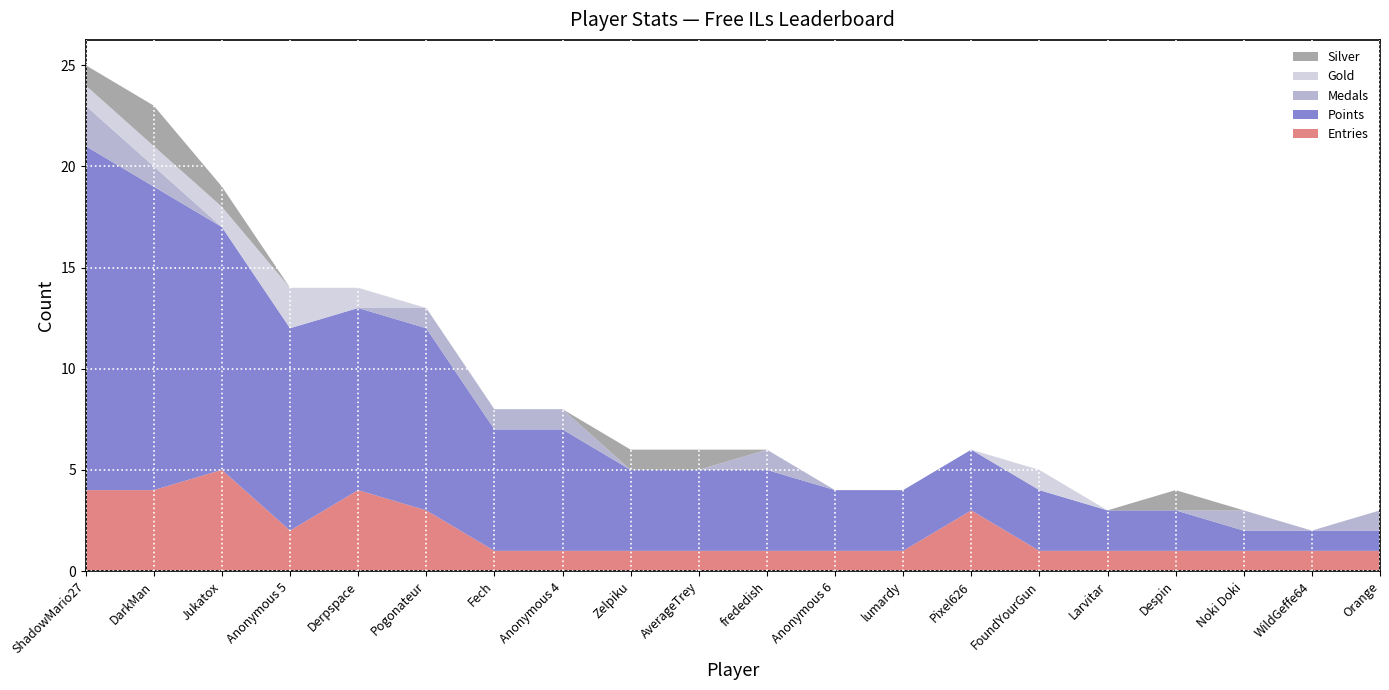

How many distinct data groups are displayed?

5